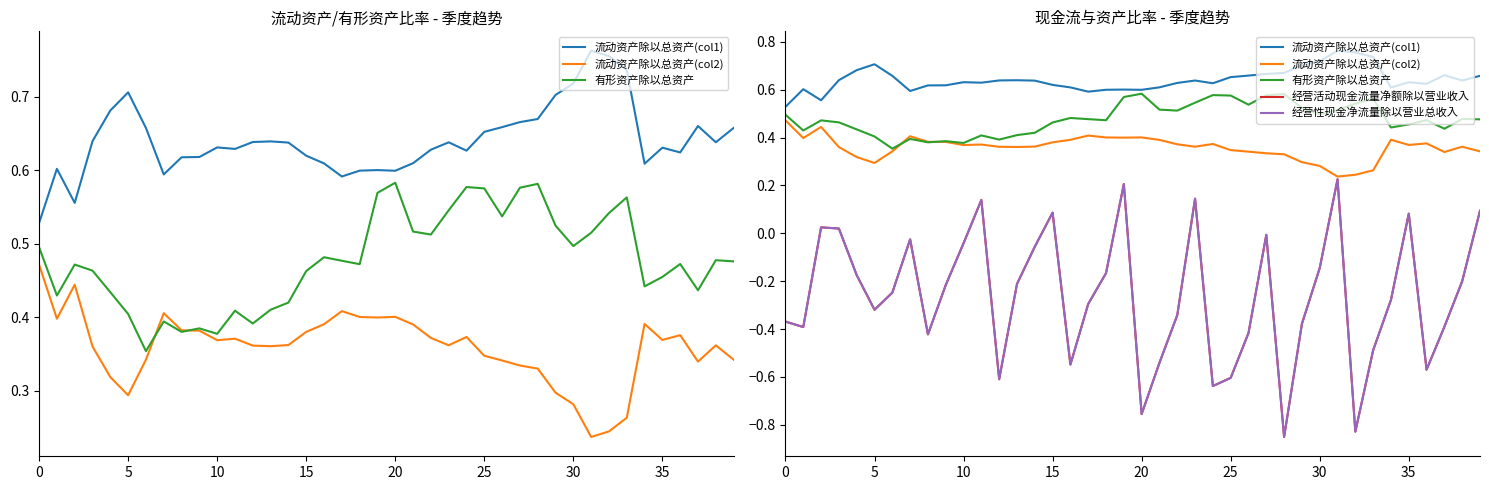

True or false: 经营活动现金流量净额除以营业收入 has a value of -0.1 at 30.

False